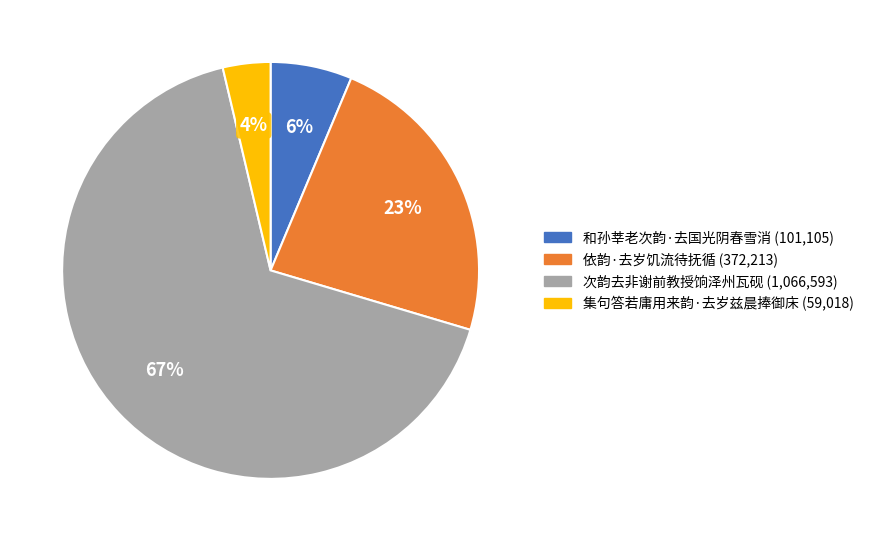

How many slices are in this pie chart?

4